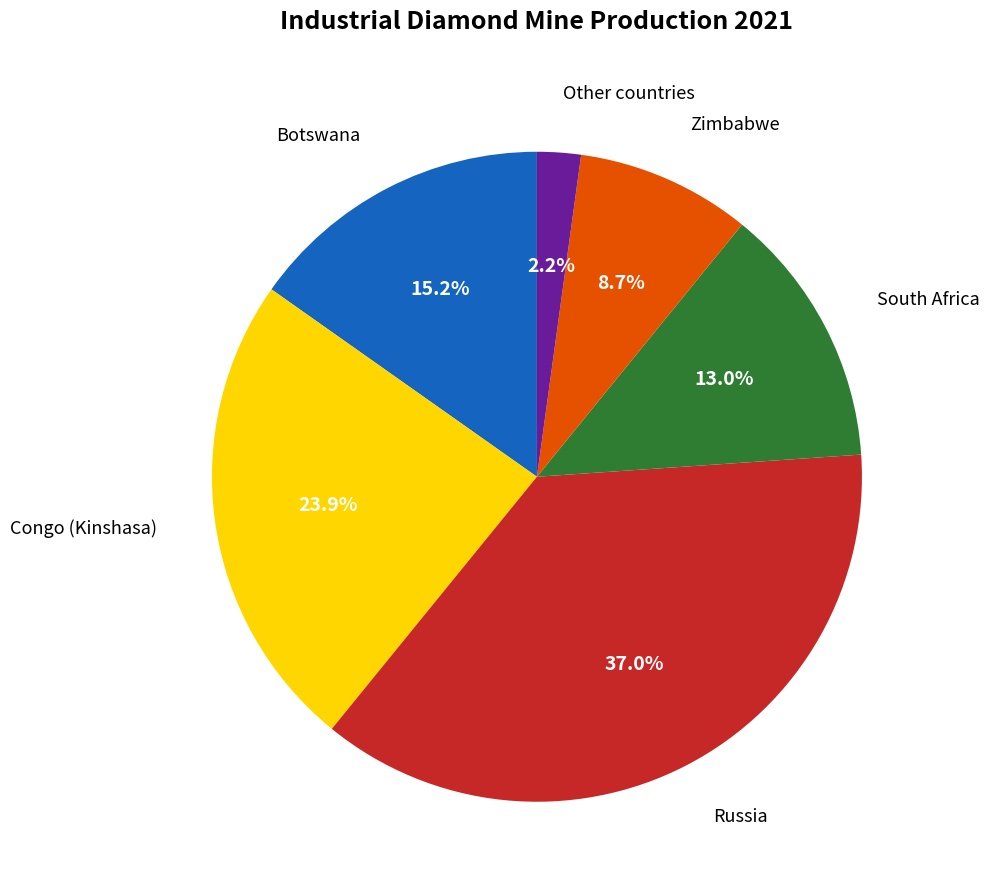

To the nearest percent, what is the average slice percentage?

17%